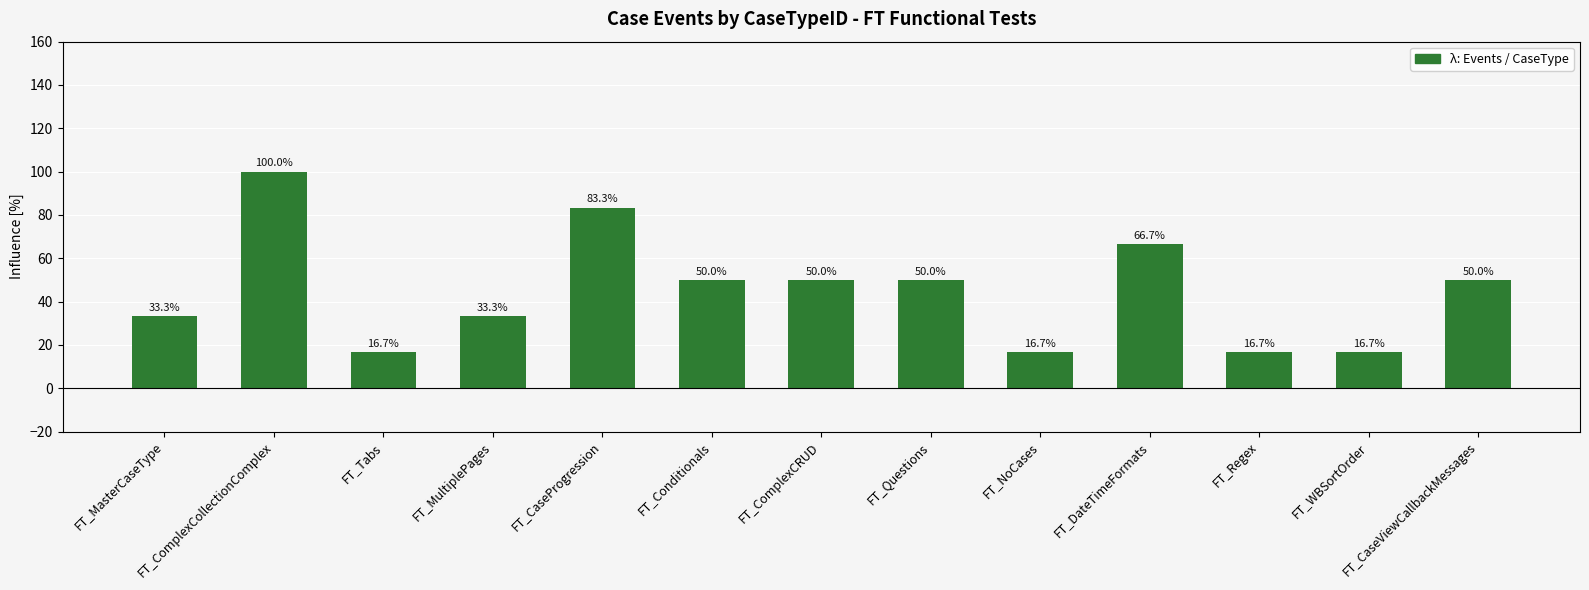

Is it true that the value at FT_Conditionals is 50.0?

True